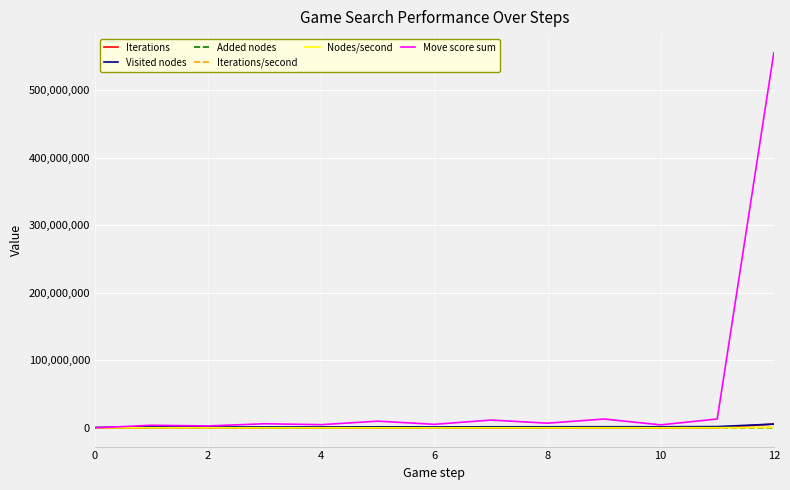

Count the number of data series in this chart.

6